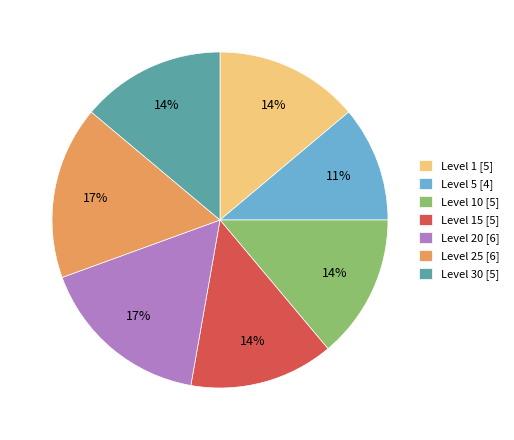

How many segments does this pie chart have?

7